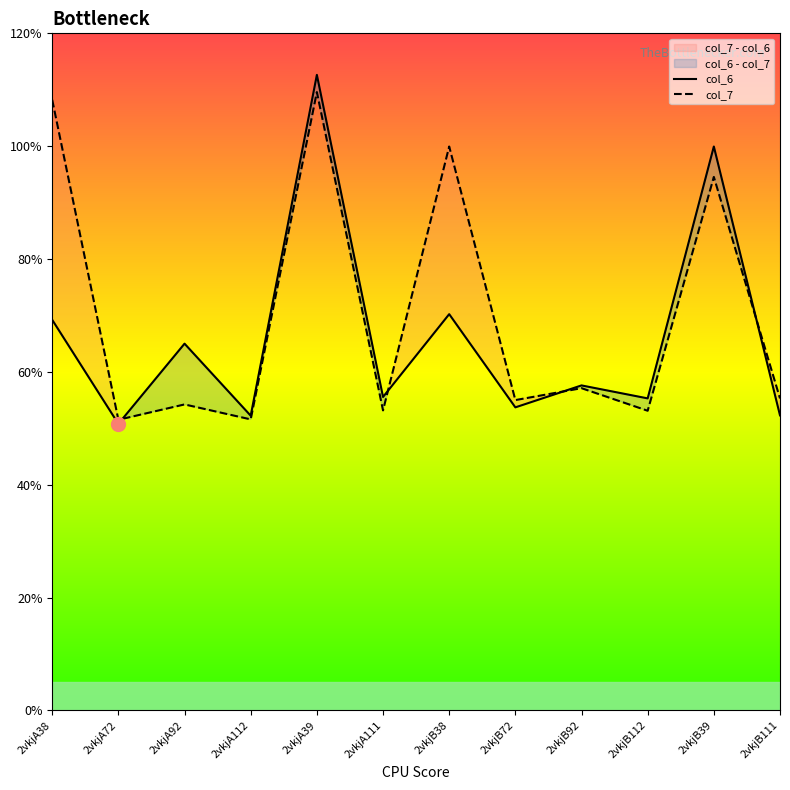

The col_7 series shows 5.3 at 2vkjB112. True or false?

True